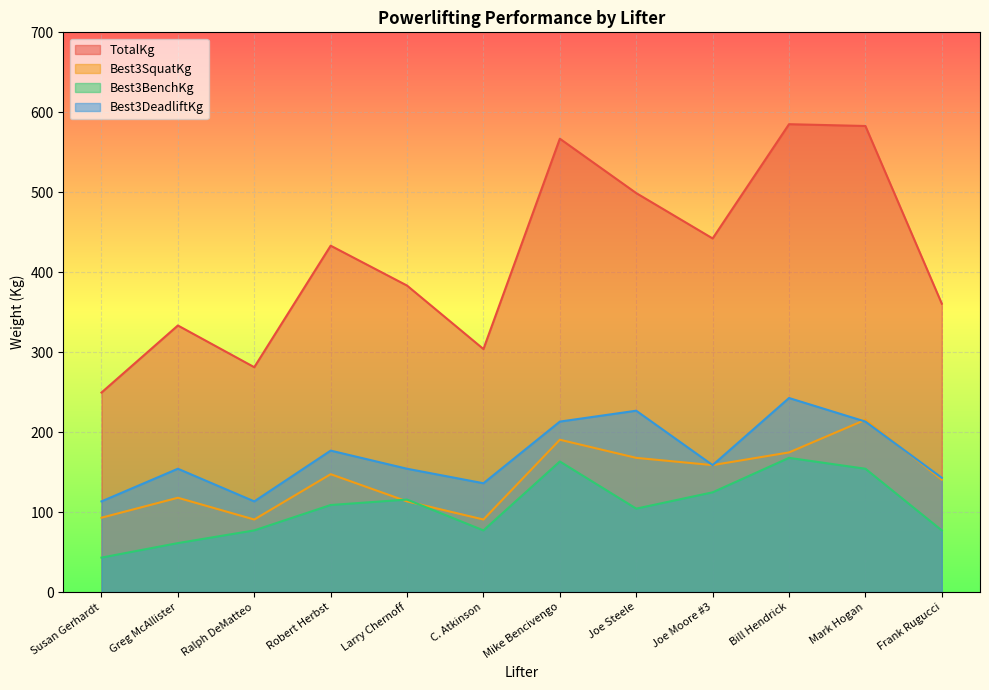

Is the value of TotalKg at Mike Bencivengo greater than the value of Best3SquatKg at Susan Gerhardt?

Yes